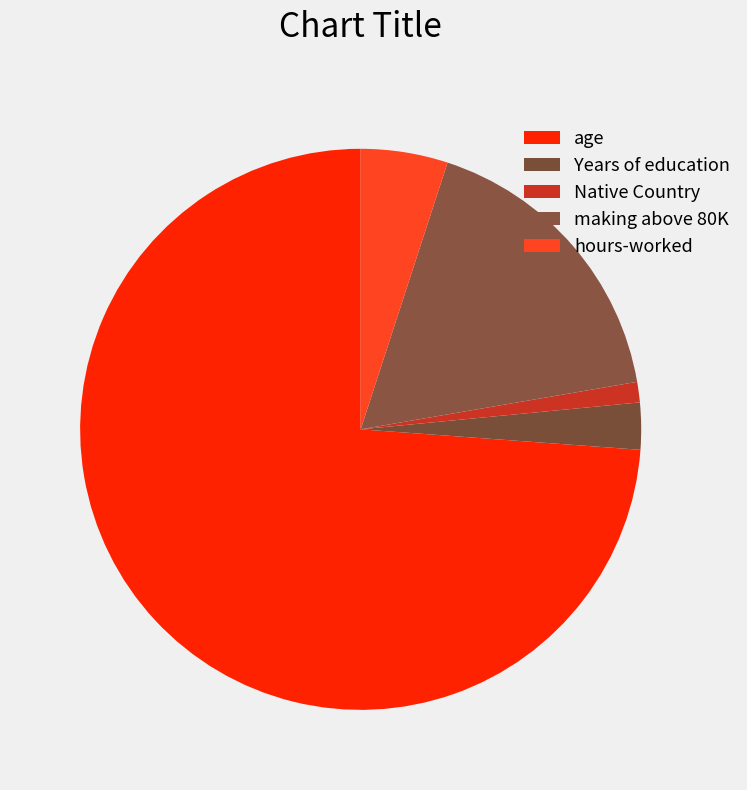

To the nearest percent, what is the difference between the Years of education and age slice percentages?

71%